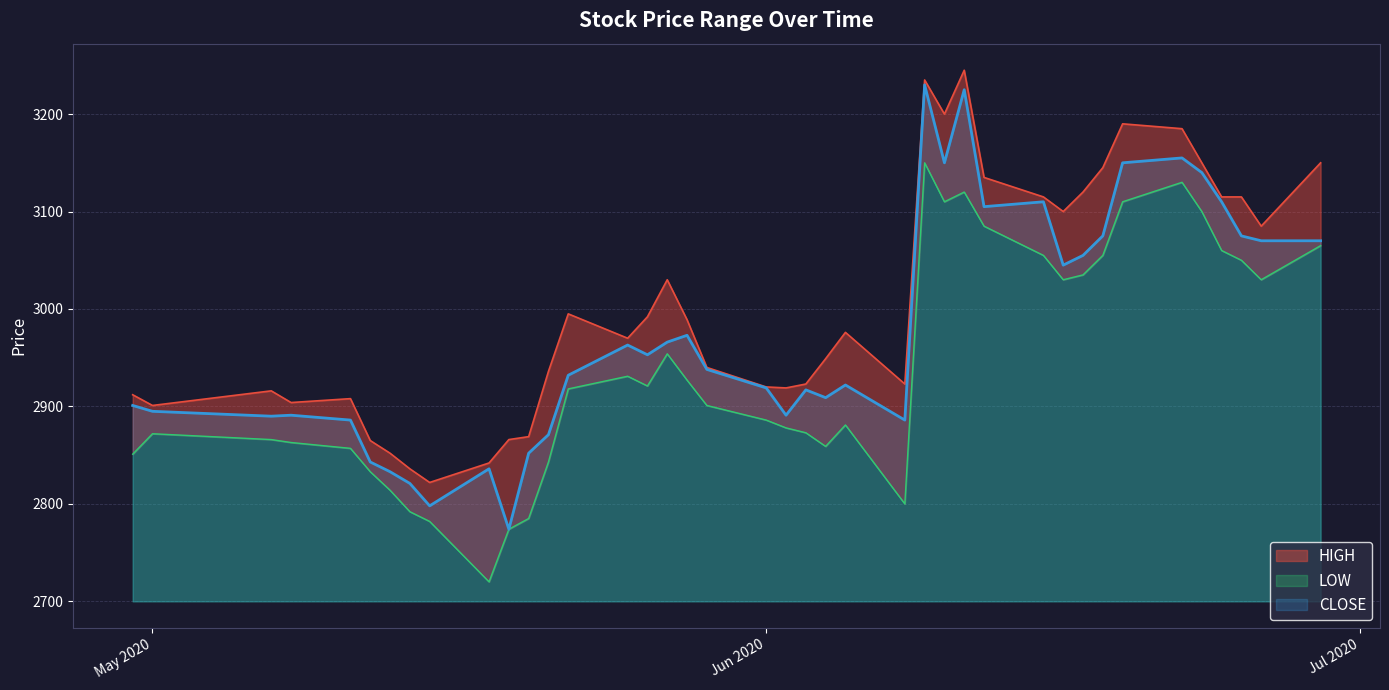

Is it true that LOW equals 2859 at 2020-06-04?

True